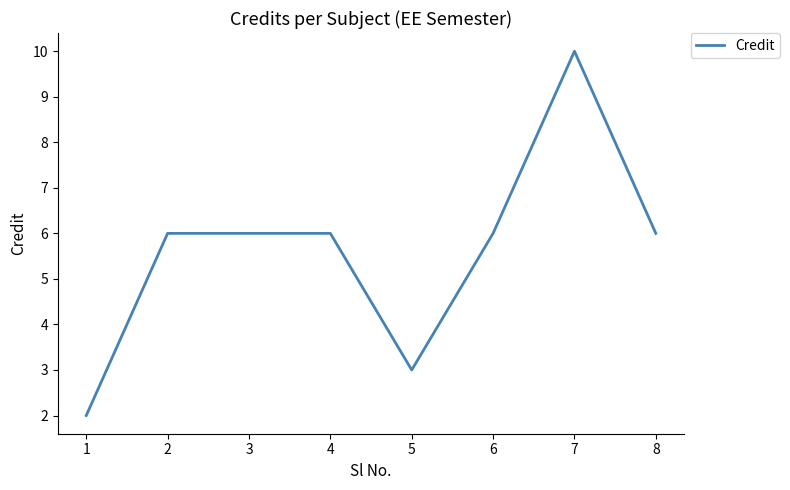

Reading left to right, transcribe all the data shown in this chart.

1=2	2=6	3=6	4=6	5=3	6=6	7=10	8=6